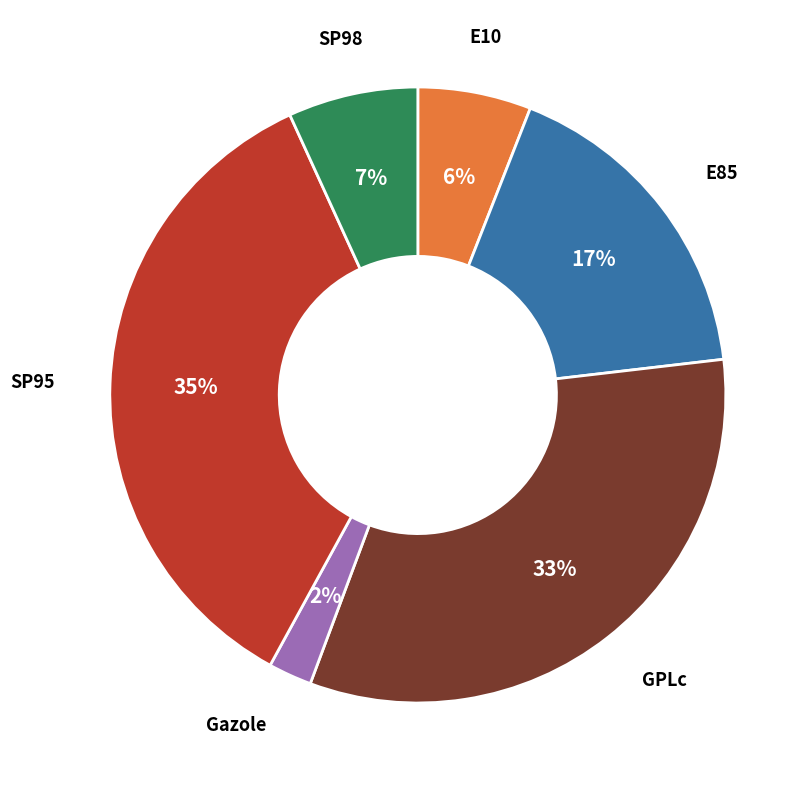

Is there a majority slice in this chart?

No